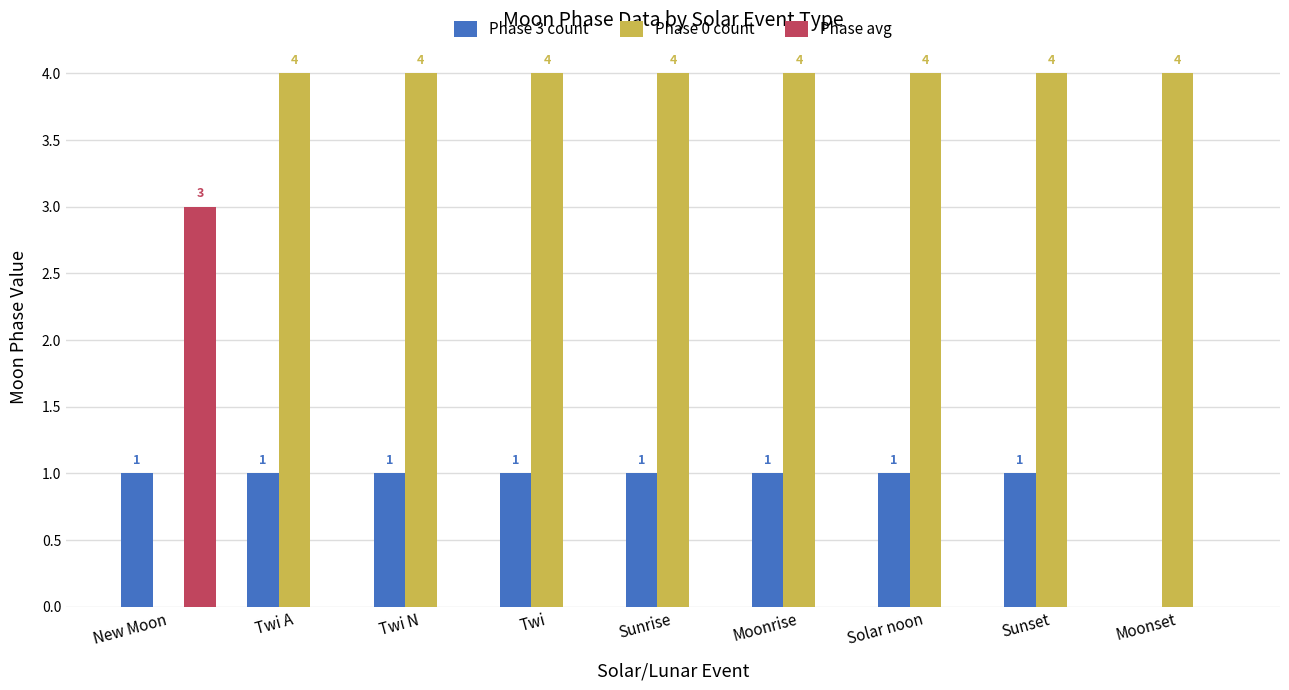

Count the number of categories in the chart.

9